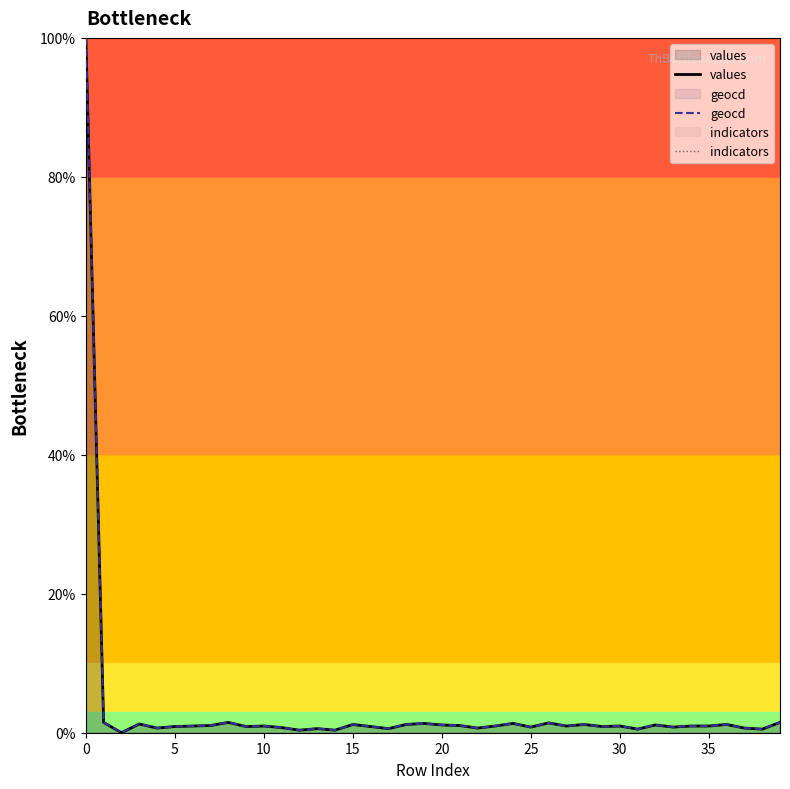

Reading left to right, list all the values displayed in this chart.

values: 100.0	1.5	0.0	1.3	0.7	0.9	1.0	1.0	1.5	0.9	1.0	0.7	0.4	0.6	0.4	1.2	0.9	0.6	1.2	1.3	1.1	1.0	0.7	1.0	1.3	0.8	1.4	1.0	1.2	0.9	1.0	0.5	1.1	0.8	1.0	1.0	1.2	0.7	0.5	1.5
geocd: 100.0	1.5	0.0	1.3	0.7	0.9	1.0	1.0	1.5	0.9	1.0	0.7	0.4	0.6	0.4	1.2	0.9	0.6	1.2	1.3	1.1	1.0	0.7	1.0	1.3	0.8	1.4	1.0	1.2	0.9	1.0	0.5	1.1	0.8	1.0	1.0	1.2	0.7	0.5	1.5
indicators: 0.0	0.0	0.0	0.0	0.0	0.0	0.0	0.0	0.0	0.0	0.0	0.0	0.0	0.0	0.0	0.0	0.0	0.0	0.0	0.0	0.0	0.0	0.0	0.0	0.0	0.0	0.0	0.0	0.0	0.0	0.0	0.0	0.0	0.0	0.0	0.0	0.0	0.0	0.0	0.0